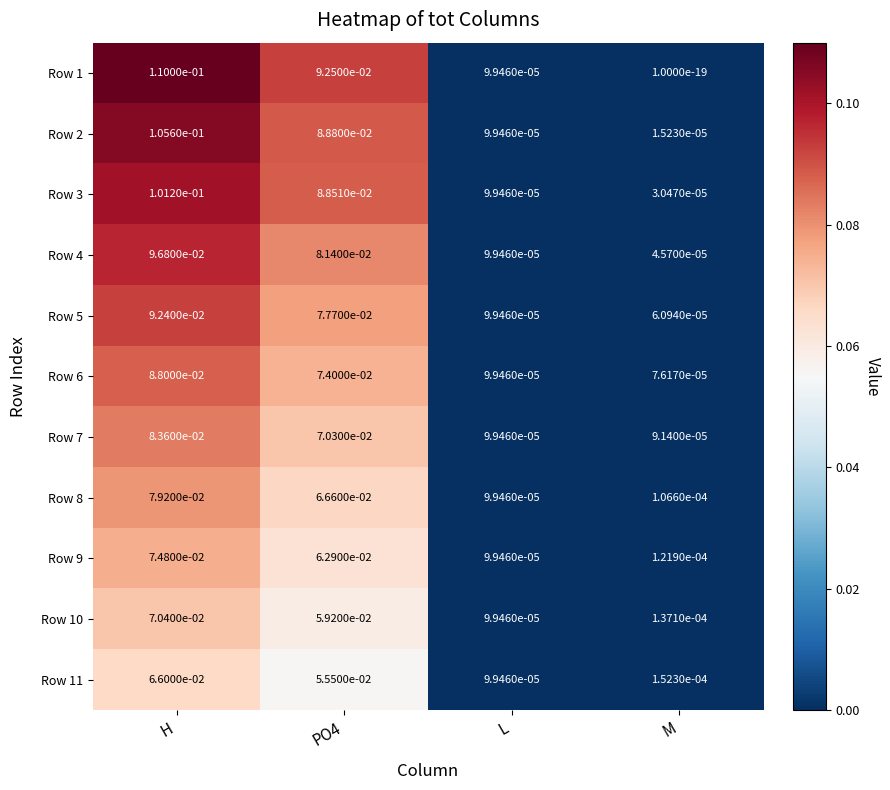

Which category has the highest value in the Row 1 series?

H